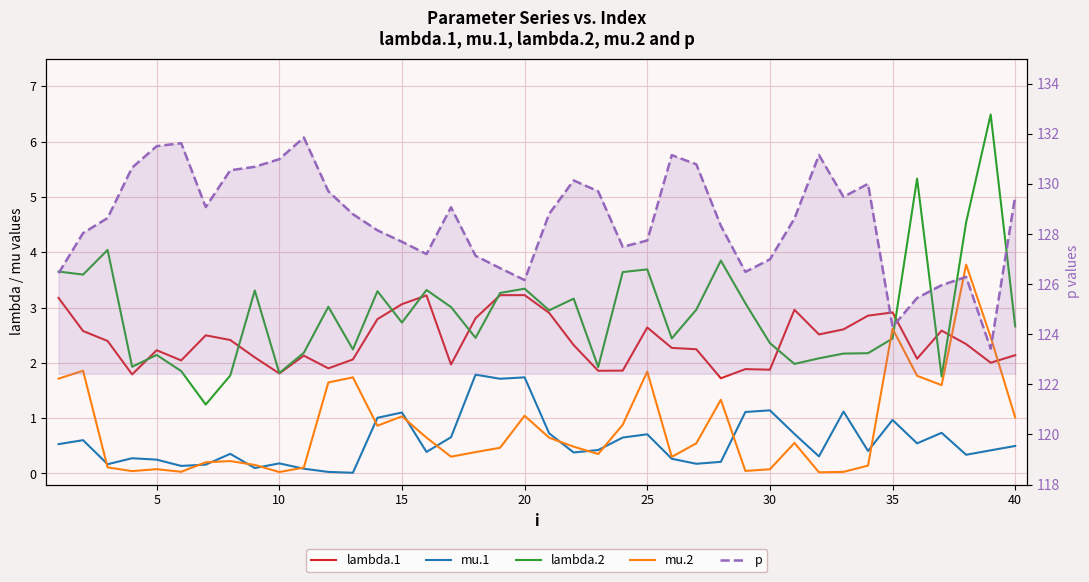

How many interior local valleys does the lambda.2 series have?

12